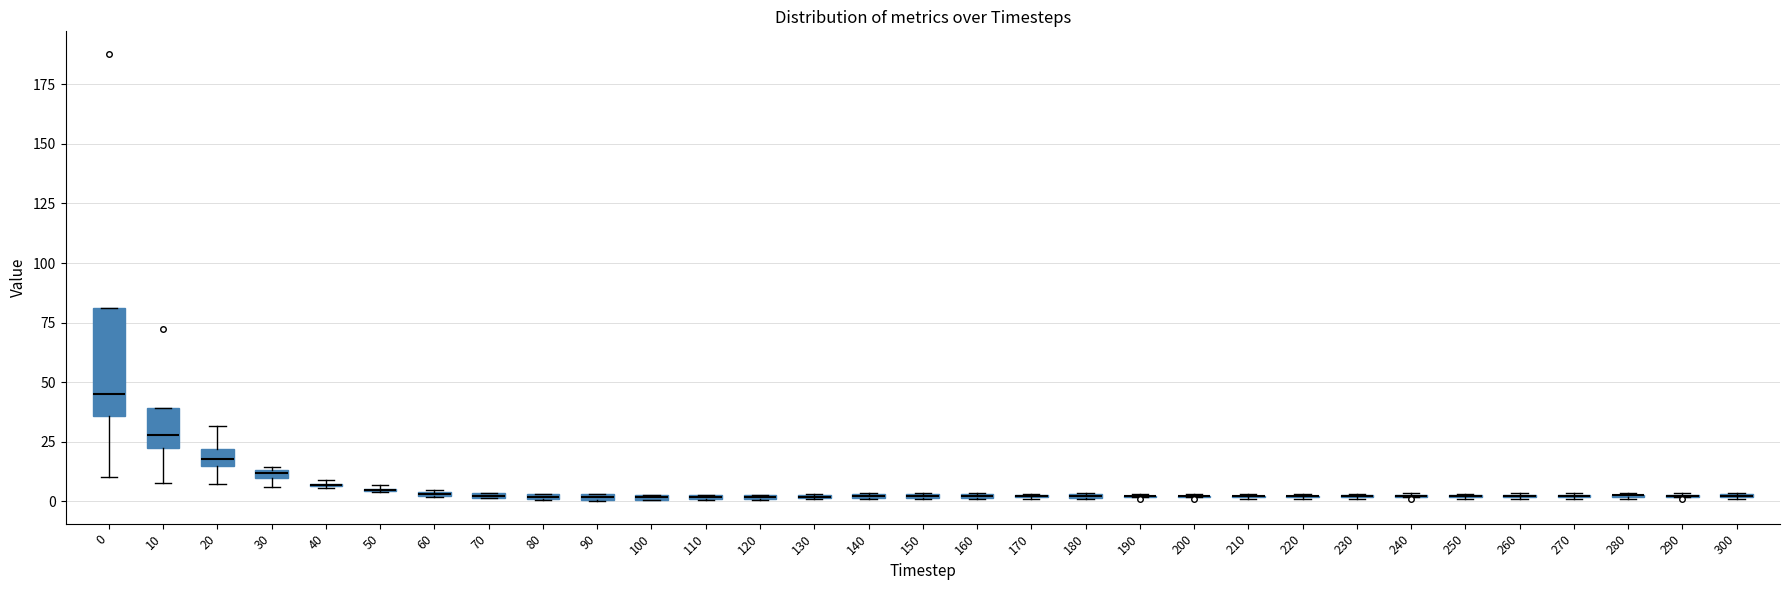

Where is the lower edge of the box at x = 150 on the y-axis? The values are not printed on the chart, so give them approximately, as read against the axis.

0